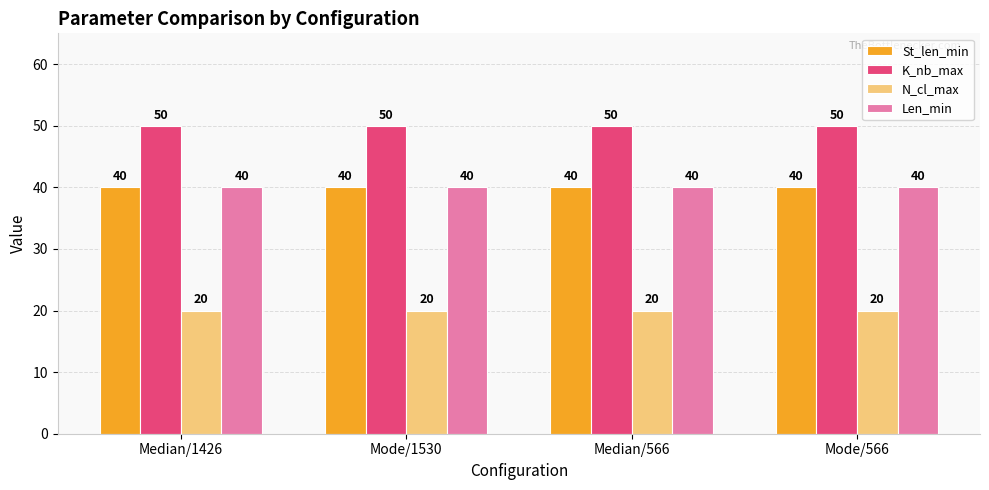

Which series has the largest total across all categories?

K_nb_max